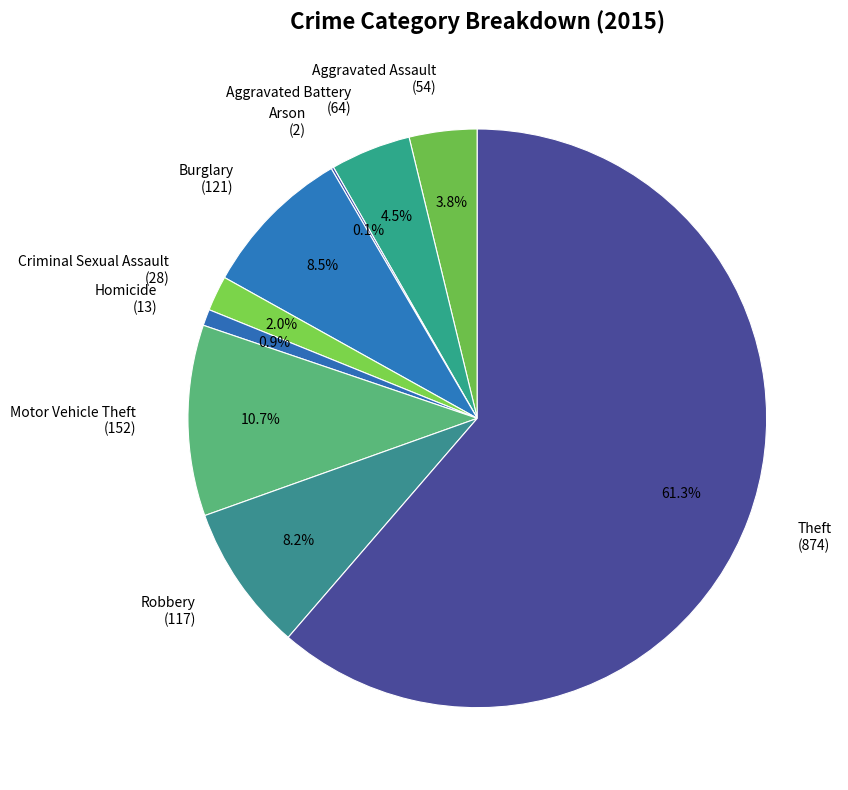

Is there any slice that represents more than half of the pie?

Yes